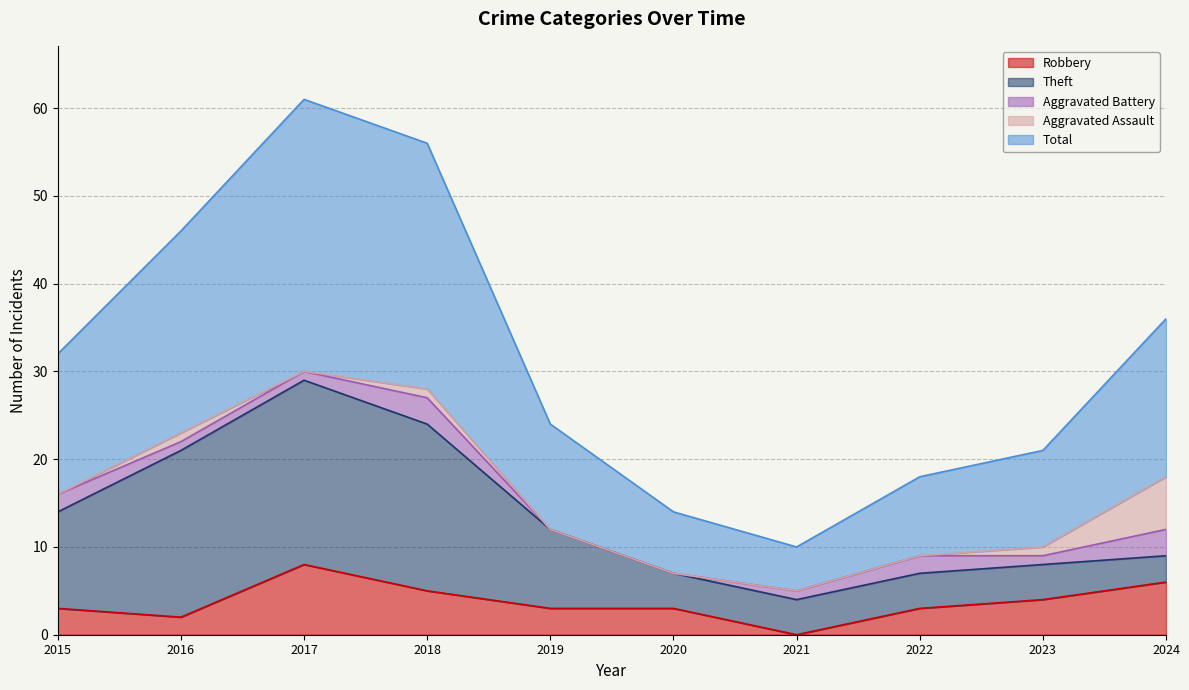

Where does the Aggravated Battery series first go above 1?

2015